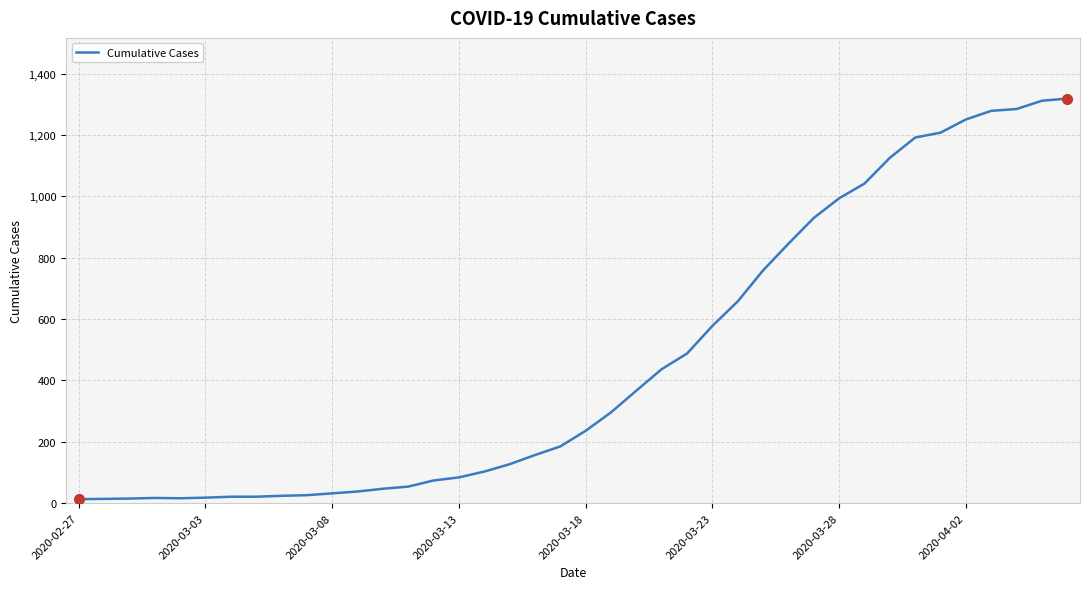

What is the greatest value displayed?

1319